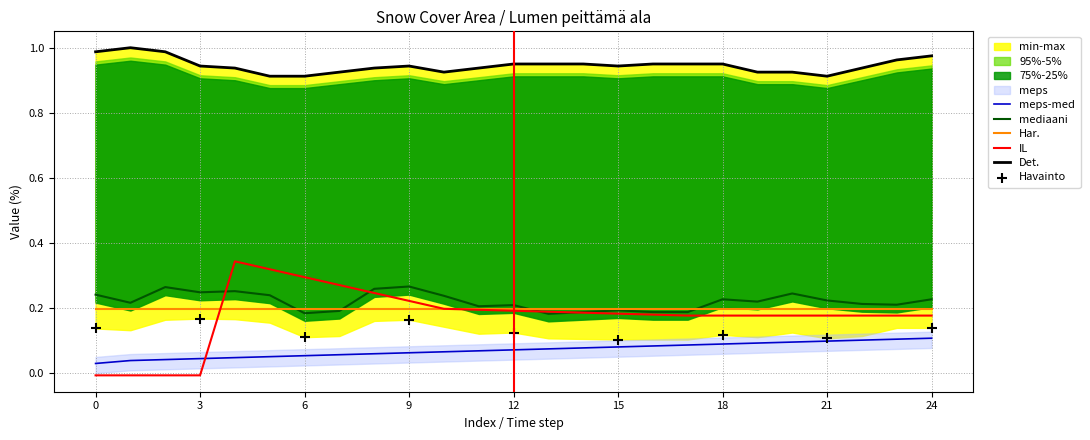

True or false: Har. has a value of 0.2 at 3.

True